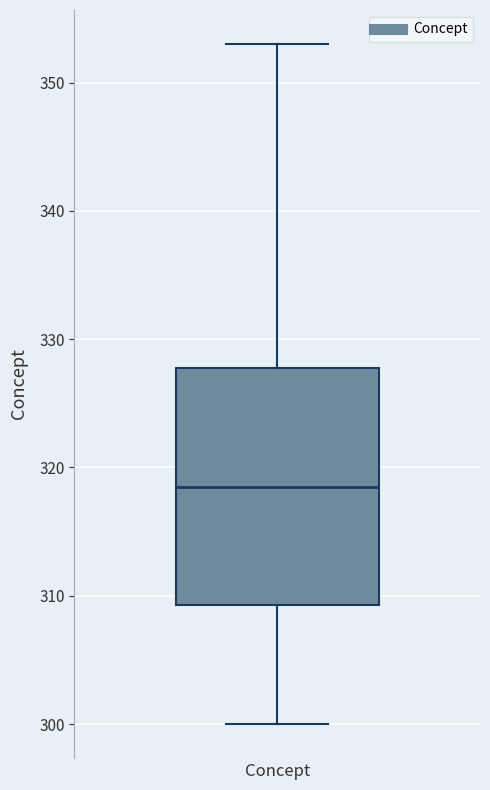

Transcribe this box plot: give where the median line is, the range the box spans, and where the two whiskers end, as read against the y-axis. The values are not printed on the chart, so give them approximately, as read against the axis.

median 319, box 309 to 328, whiskers 300 to 353